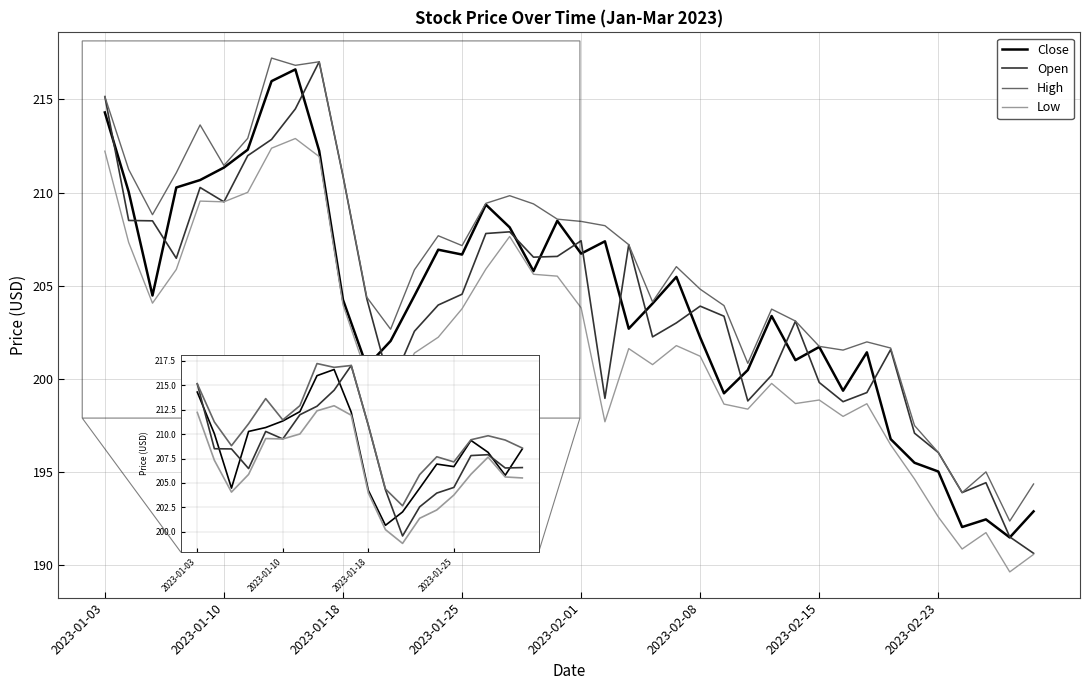

Which series has the largest range (max minus min)?

Open